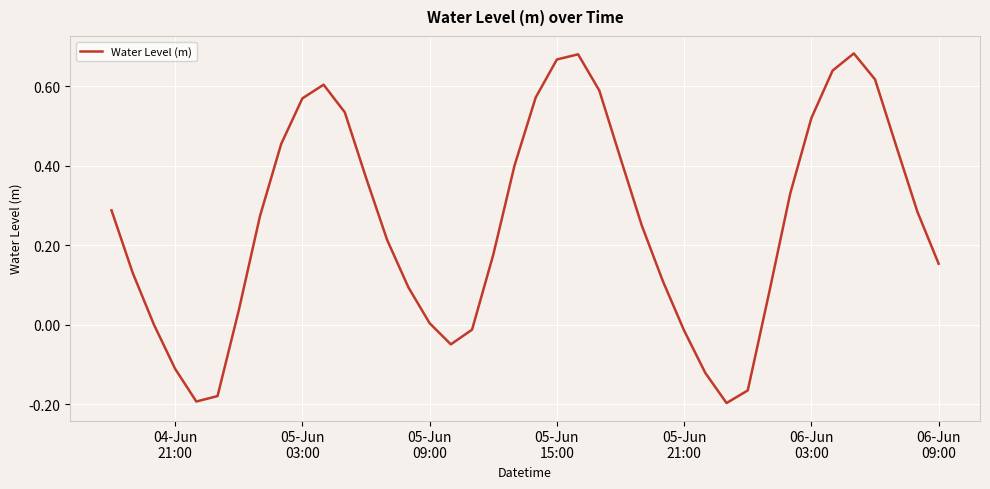

Is this an area chart (filled region under the line)?

No